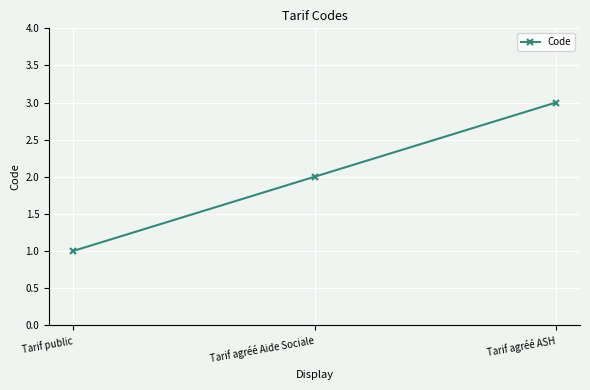

Reading left to right, transcribe all the data shown in this chart.

1	2	3